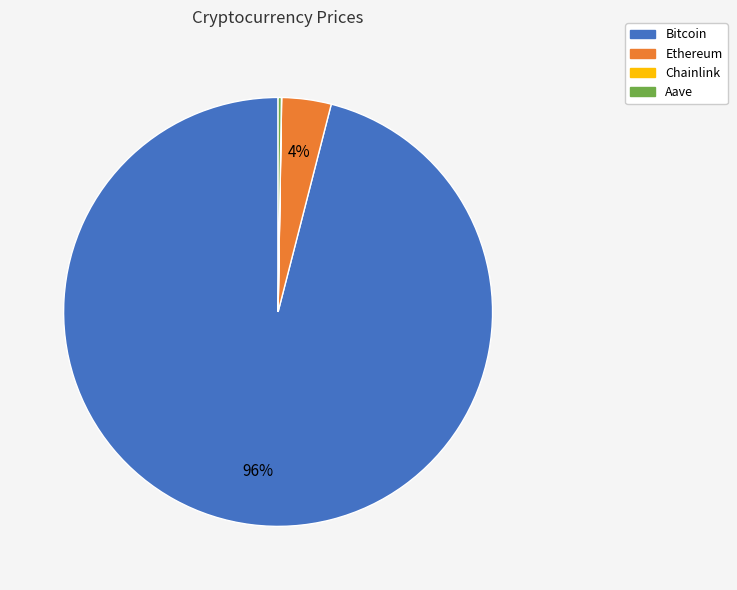

True or false: Ethereum accounts for 4% of the total.

True